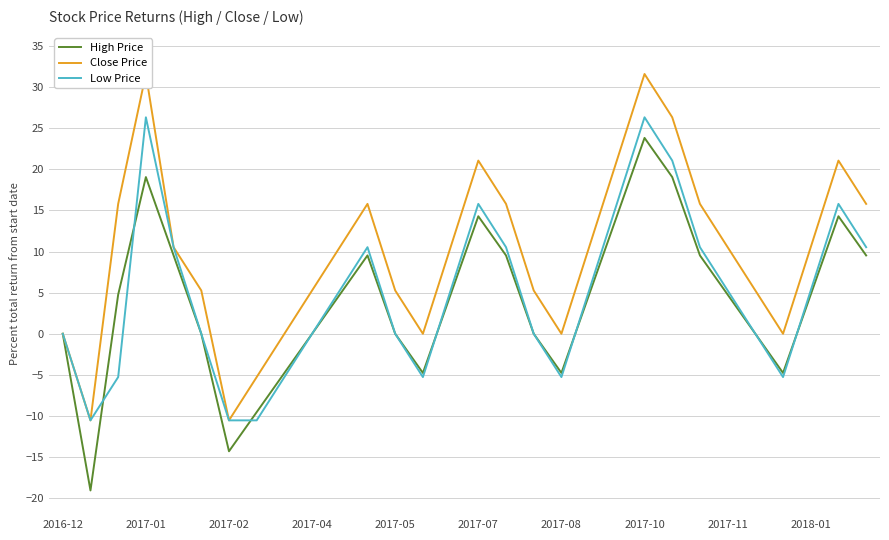

Reading left to right, transcribe all the data shown in this chart.

High Price: 0.0	-19.0	4.8	19.0	9.5	0.0	-14.3	-9.5	-4.8	0.0	4.8	9.5	0.0	-4.8	4.8	14.3	9.5	0.0	-4.8	4.8	14.3	23.8	19.0	9.5	4.8	0.0	-4.8	4.8	14.3	9.5
Close Price: 0.0	-10.5	15.8	31.6	10.5	5.3	-10.5	-5.3	0.0	5.3	10.5	15.8	5.3	0.0	10.5	21.1	15.8	5.3	0.0	10.5	21.1	31.6	26.3	15.8	10.5	5.3	0.0	10.5	21.1	15.8
Low Price: 0.0	-10.5	-5.3	26.3	10.5	0.0	-10.5	-10.5	-5.3	0.0	5.3	10.5	0.0	-5.3	5.3	15.8	10.5	0.0	-5.3	5.3	15.8	26.3	21.1	10.5	5.3	0.0	-5.3	5.3	15.8	10.5